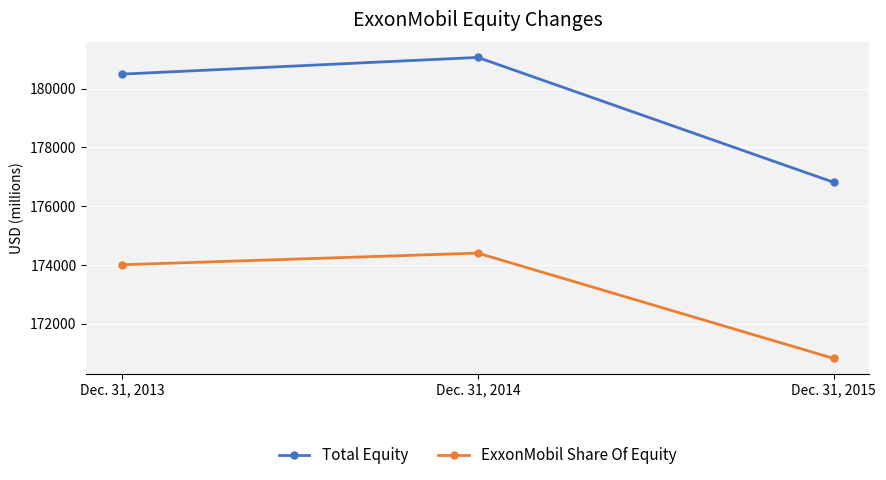

What is the value of the ExxonMobil Share Of Equity point at the 1st from the left?

174003